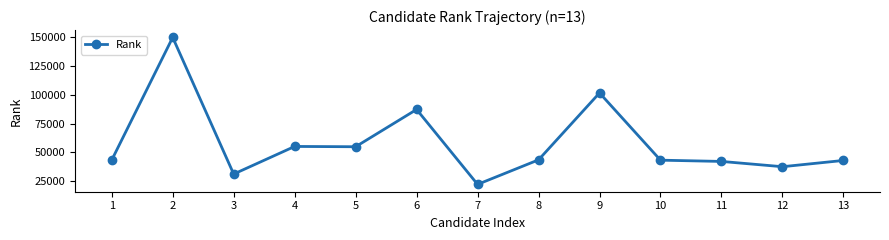

Is it true that the value at 2 is 149701?

True